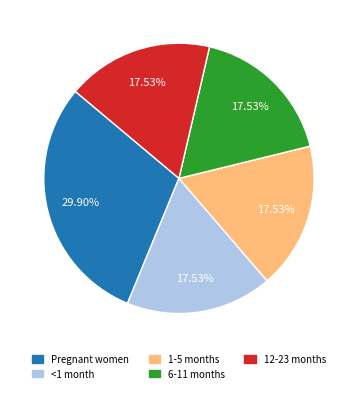

Do 6-11 months and <1 month together represent more than half of the pie?

No